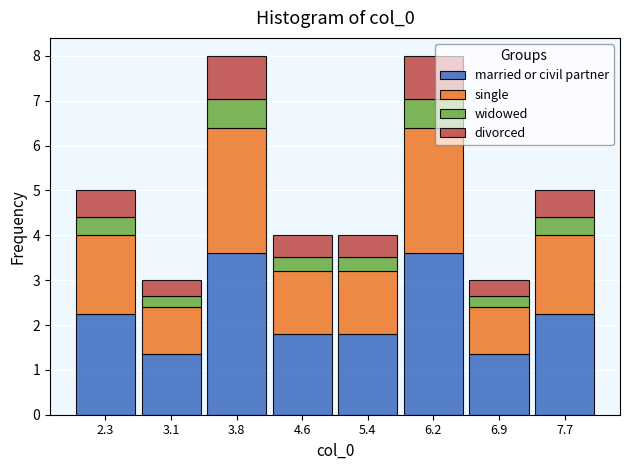

Reading left to right, transcribe this chart: for each stacked bar, give the range it covers on the x-axis and its total height. Neither the bar edges nor the heights are printed on the chart, so give them approximately, as read against the axes.

1.9 to 2.7: 5
2.7 to 3.4: 3
3.4 to 4.2: 8
4.2 to 5.0: 4
5.0 to 5.8: 4
5.8 to 6.6: 8
6.6 to 7.3: 3
7.3 to 8.1: 5